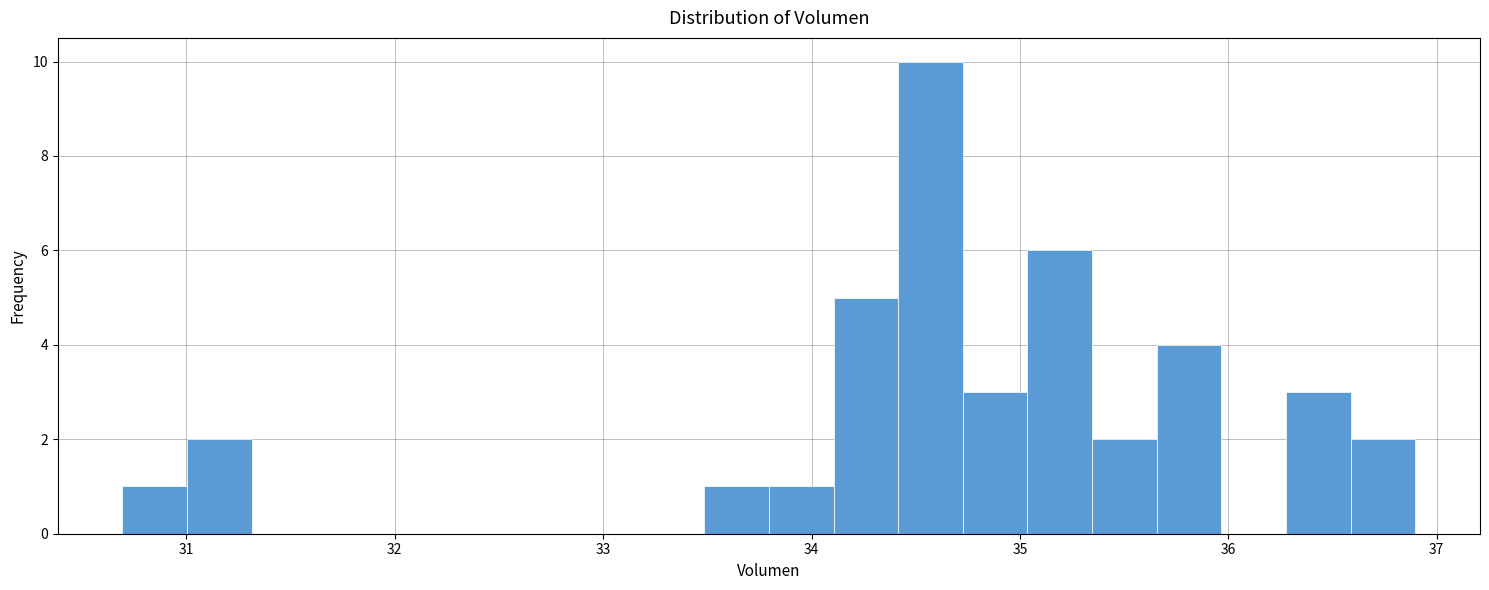

Around what value on the x-axis is the tallest bar? Give the approximate position of its centre, as read against the axis.

34.6